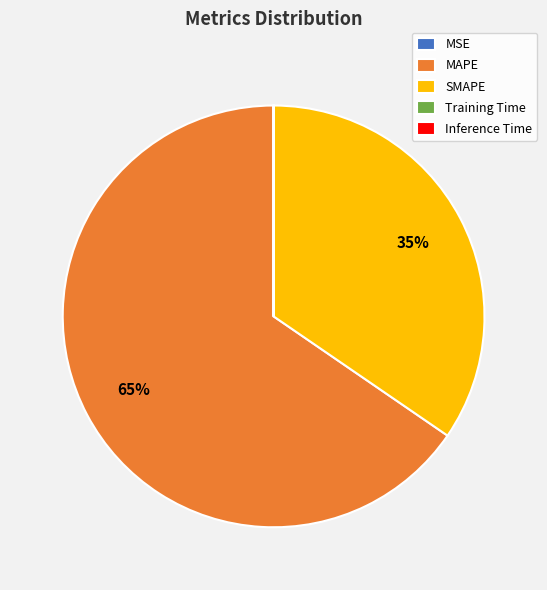

Which slice is the largest?

MAPE